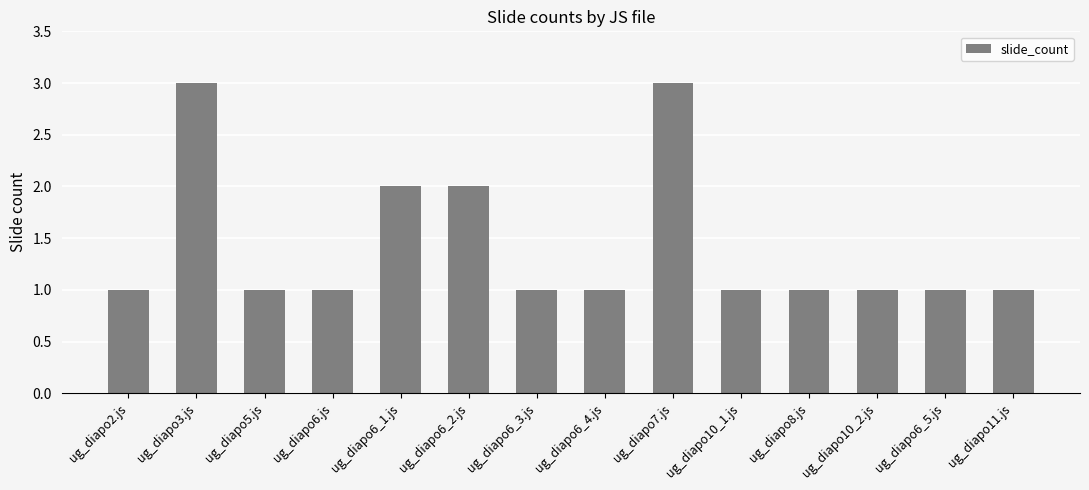

What position from the left is ug_diapo6_2.js?

6